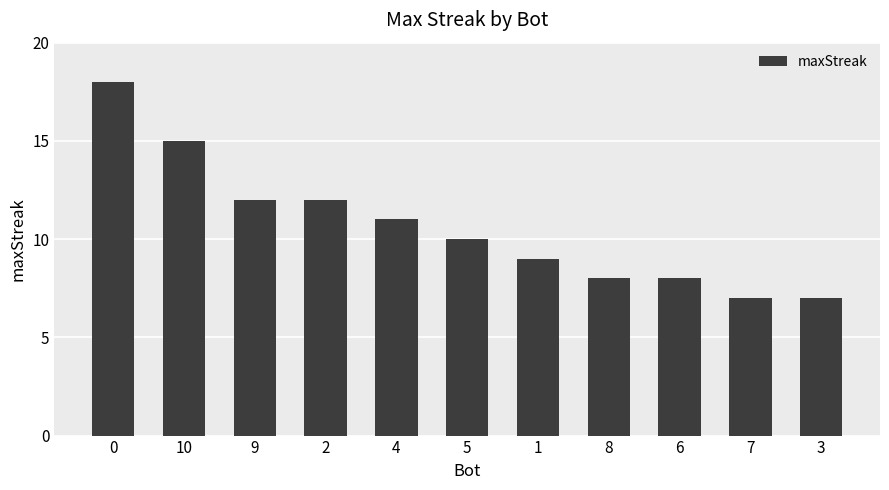

What is the value of the 8th bar from the left?

8